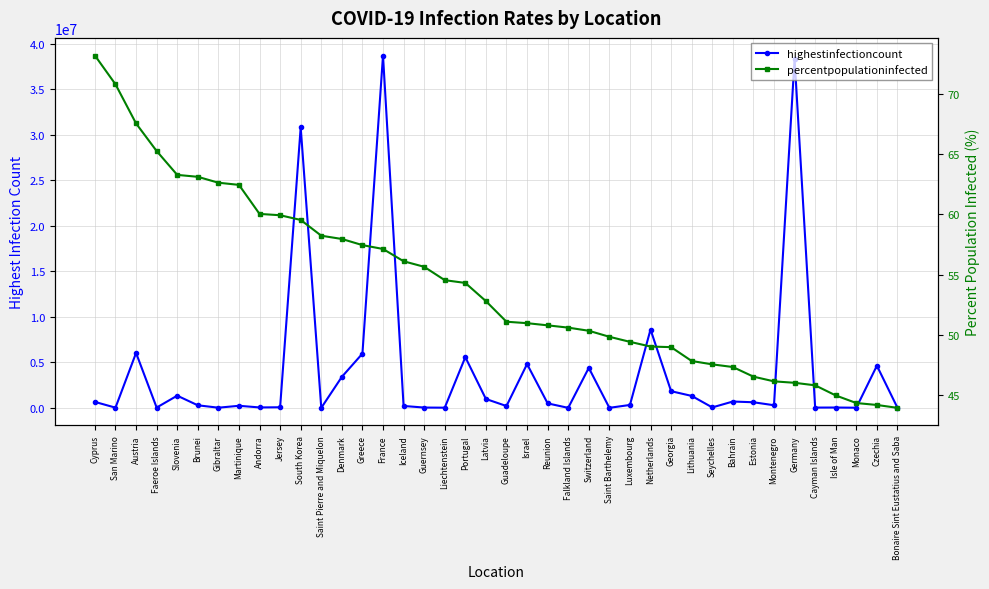

Which series has the largest range (max minus min)?

highestinfectioncount